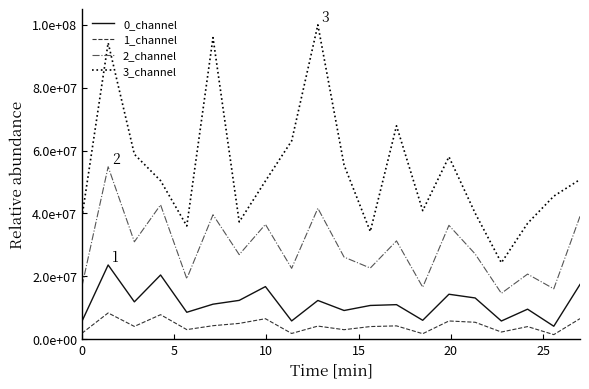

What is the value of the 2_channel point at the 3rd from the left?

30983529.0